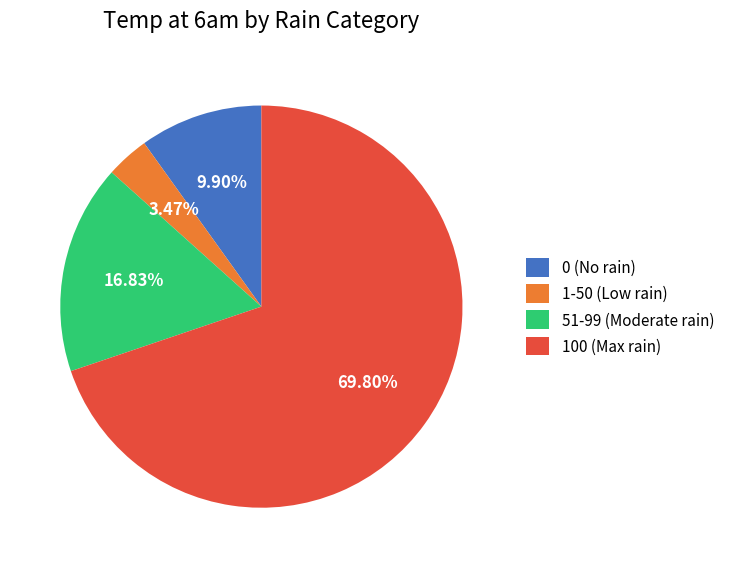

Which category has the biggest portion of the pie?

100 (Max rain)